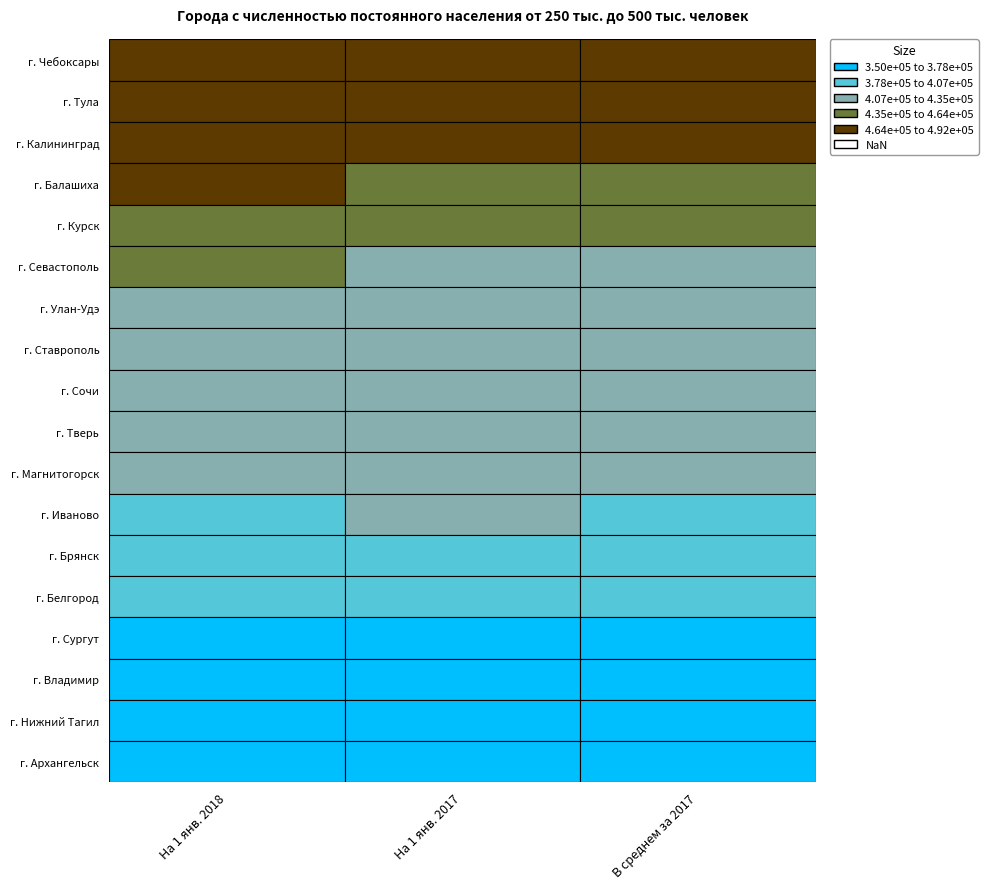

Which series changed the most between г. Тула and г. Калининград?

г. Балашиха